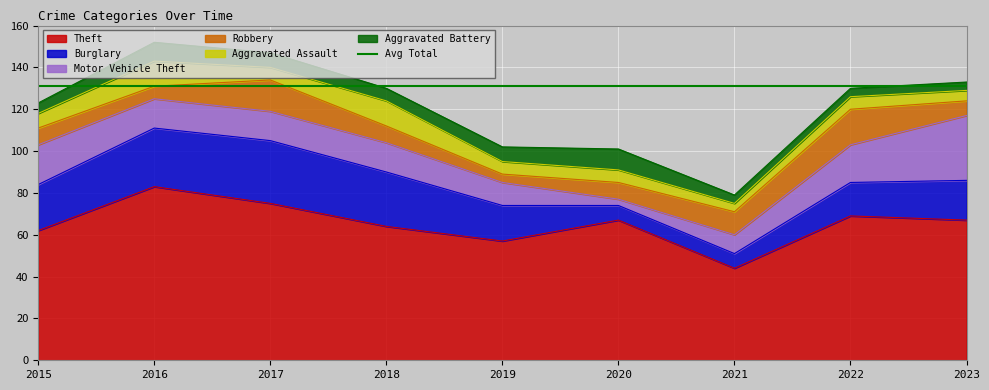

List the labels in order of Motor Vehicle Theft value, largest first.

2023, 2015, 2022, 2016, 2017, 2018, 2019, 2021, 2020